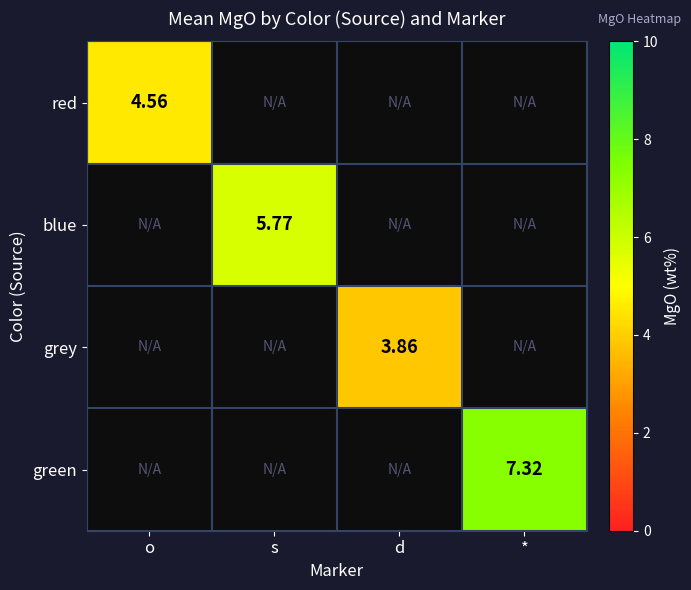

How many distinct data groups are displayed?

4